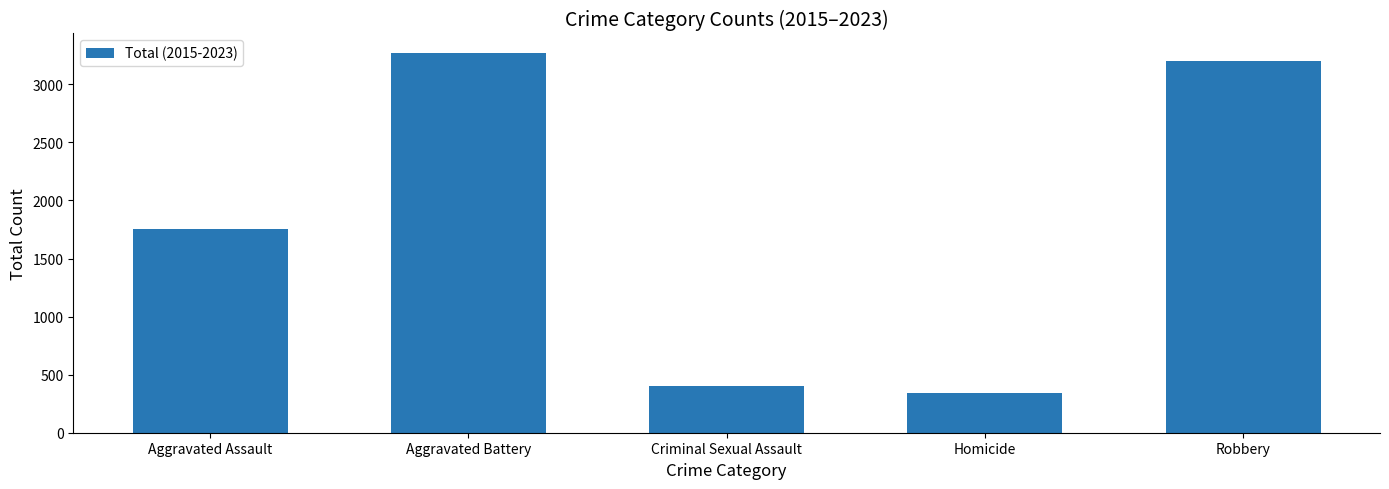

Which category has the lowest value across all series?

Homicide